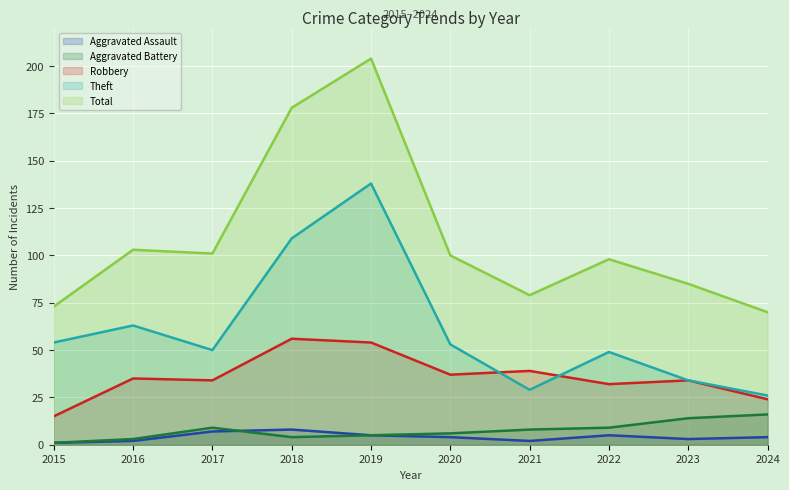

At which label does Aggravated Assault reach its minimum?

2015